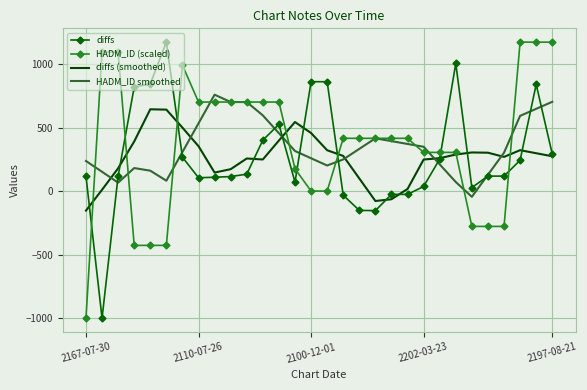

What is the minimum value for HADM_ID (scaled)?

-1000.0